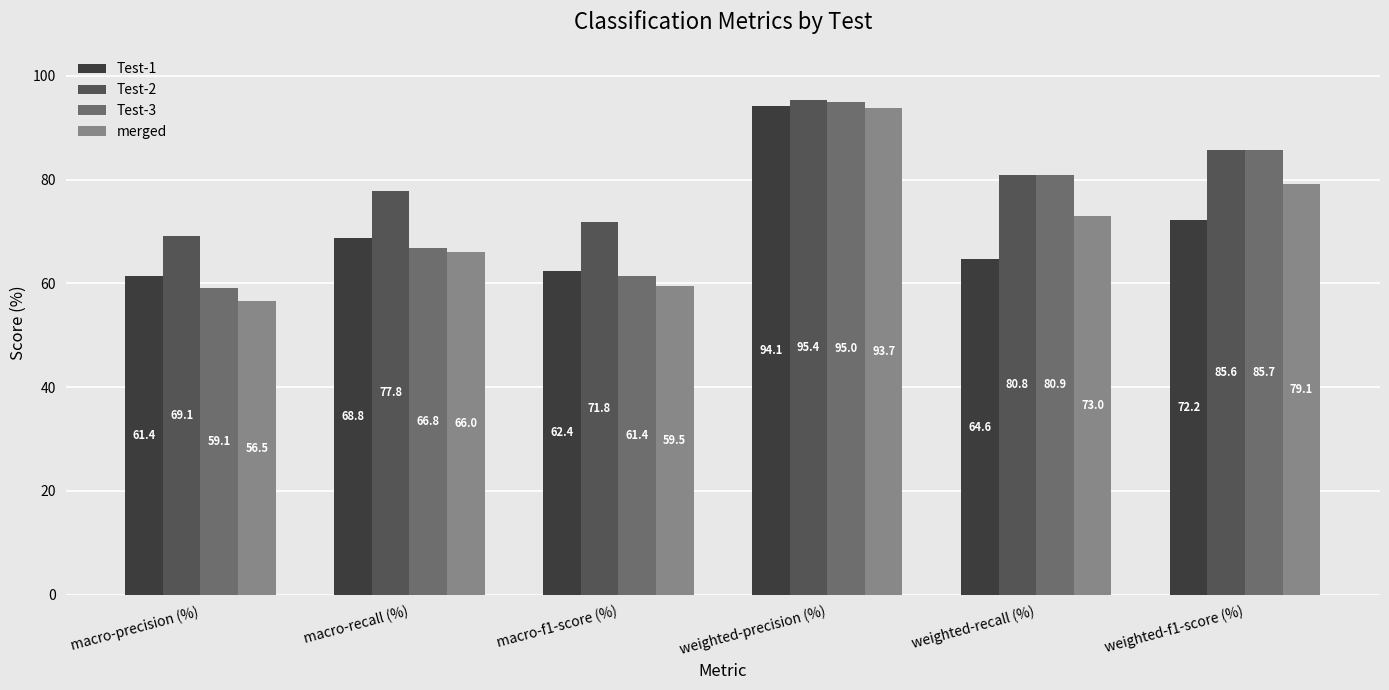

Reading right to left, what are all the values shown in this chart?

Test-1: 72.2	64.6	94.1	62.4	68.8	61.4
Test-2: 85.6	80.8	95.4	71.8	77.8	69.1
Test-3: 85.7	80.9	95.0	61.4	66.8	59.1
merged: 79.1	73.0	93.7	59.5	66.0	56.5